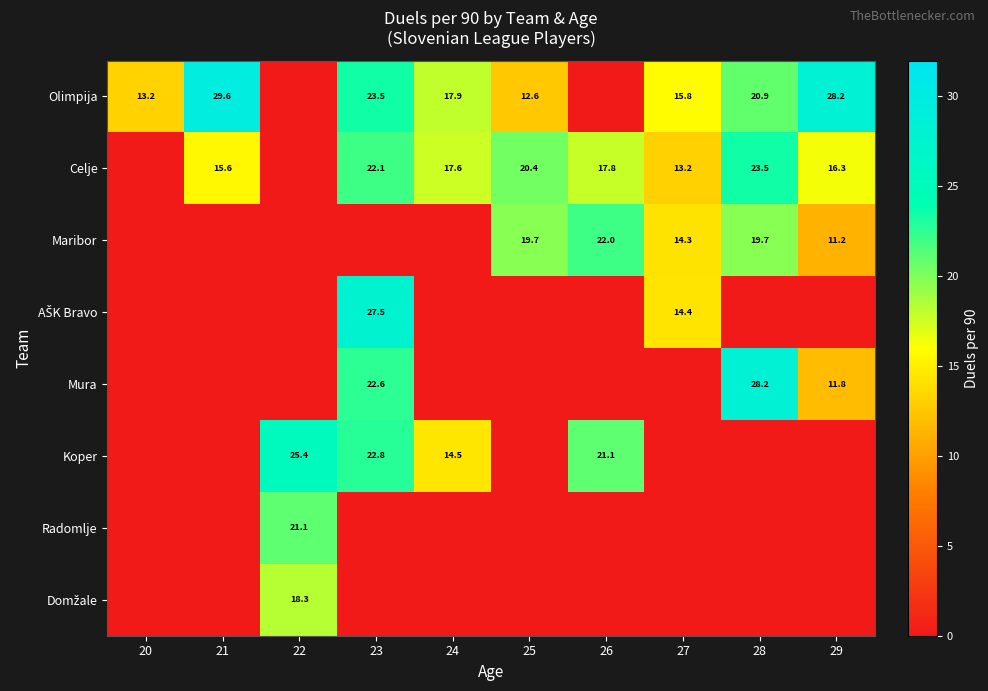

True or false: Mura has a value of 18.9 at 29.

False